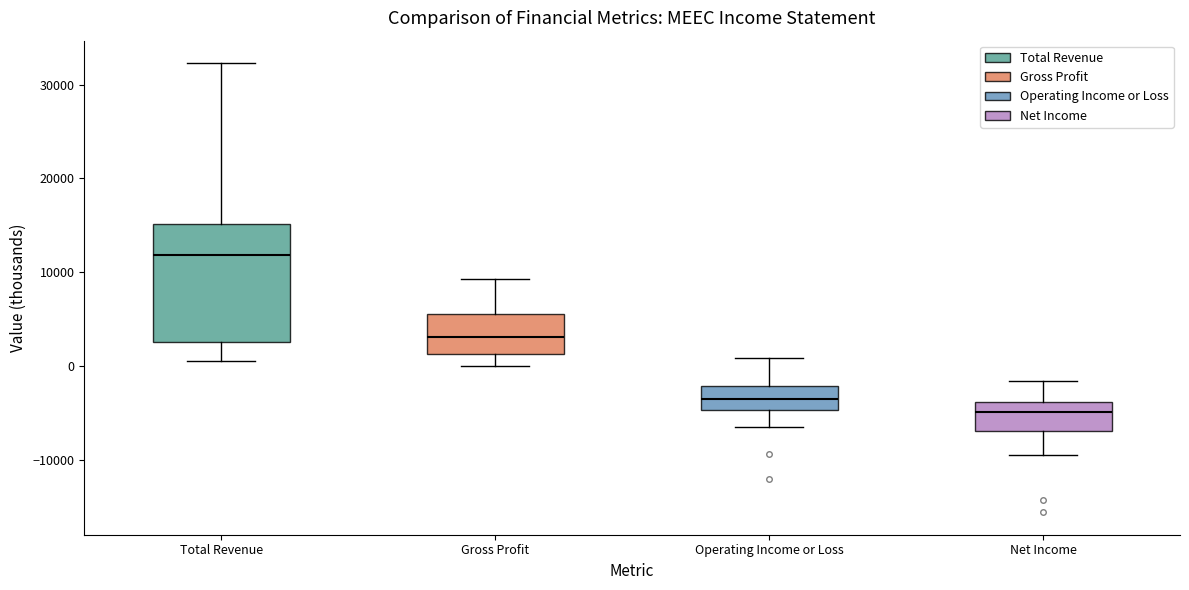

Where does the upper whisker of the box for Net Income end on the y-axis? The values are not printed on the chart, so give them approximately, as read against the axis.

-2000